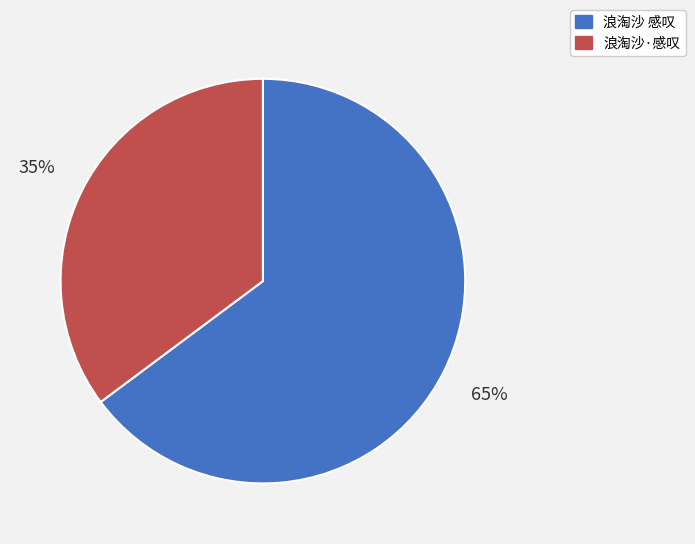

Approximately how many times larger is the value at 浪淘沙·感叹 compared to 浪淘沙 感叹?

0.5